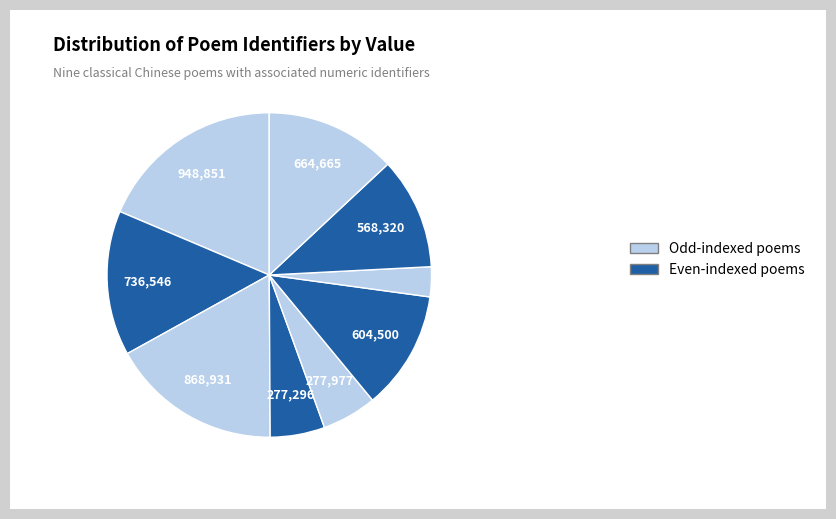

To the nearest percent, what is the difference between the largest and smallest slice percentages?

16%